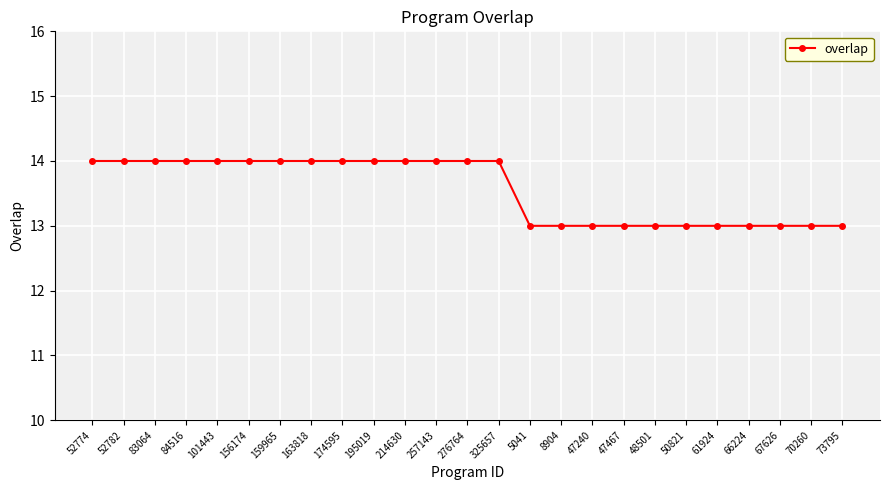

Between 52774 and 61924, which is larger?

52774